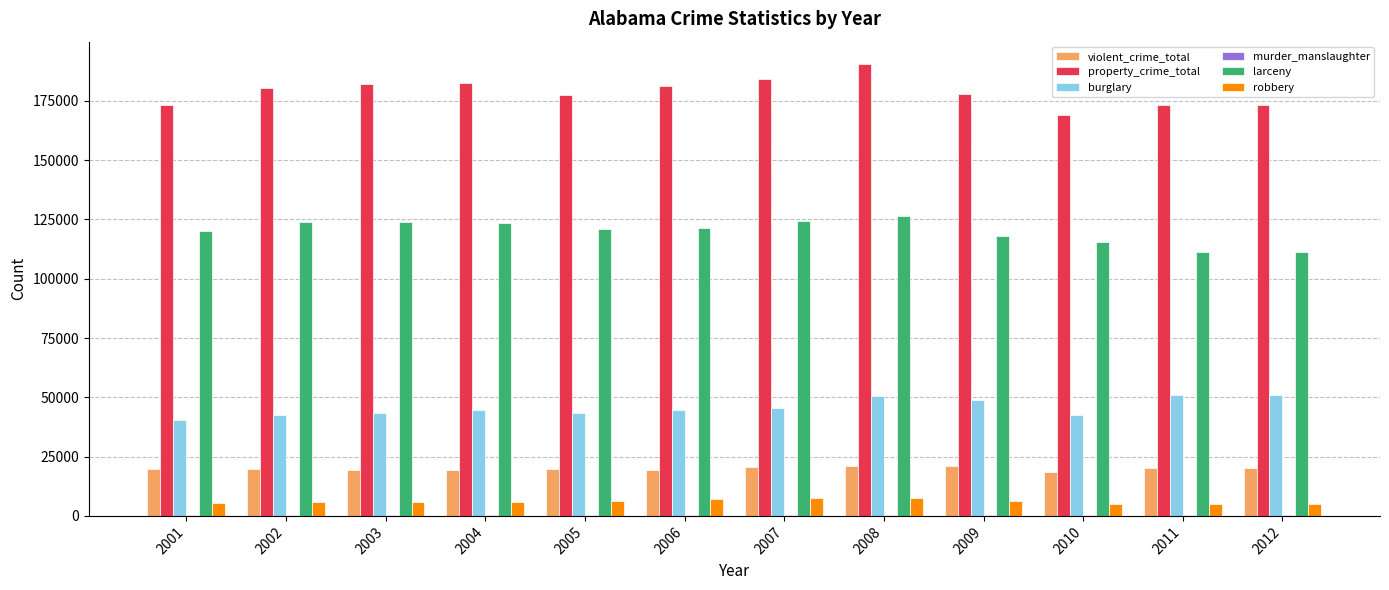

The violent_crime_total series shows 13310 at 2001. True or false?

False